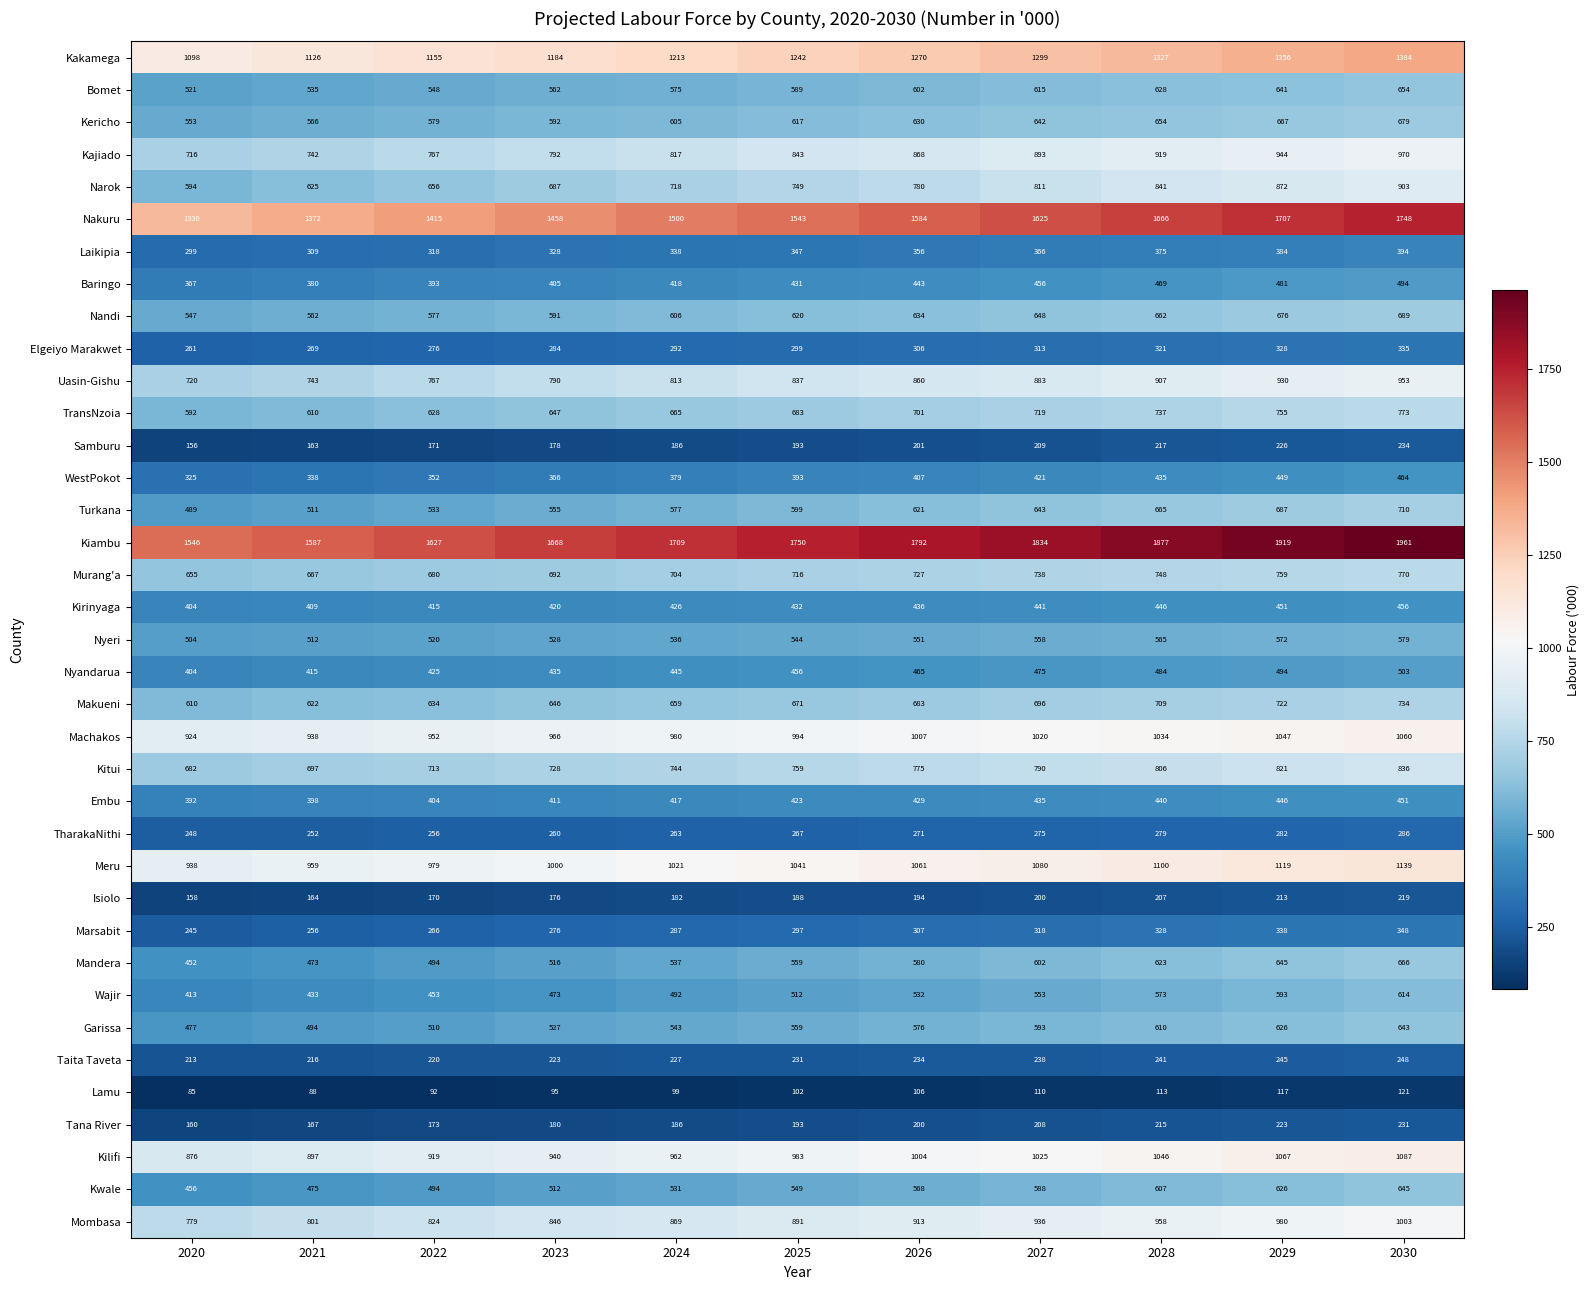

At 2021, list the series in order from largest to smallest.

Kiambu, Nakuru, Kakamega, Meru, Machakos, Kilifi, Mombasa, Uasin-Gishu, Kajiado, Kitui, Murang'a, Narok, Makueni, TransNzoia, Kericho, Nandi, Bomet, Nyeri, Turkana, Garissa, Kwale, Mandera, Wajir, Nyandarua, Kirinyaga, Embu, Baringo, WestPokot, Laikipia, Elgeiyo Marakwet, Marsabit, TharakaNithi, Taita Taveta, Tana River, Isiolo, Samburu, Lamu